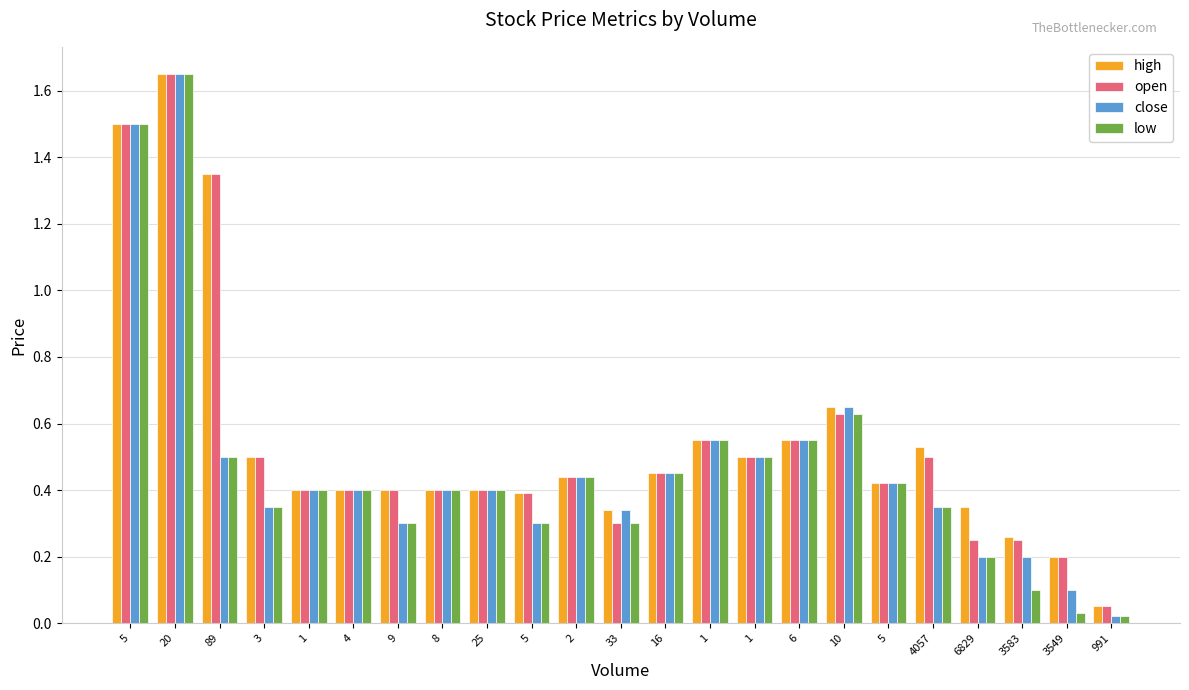

What is the value of the open bar at the 2nd from the left?

1.6